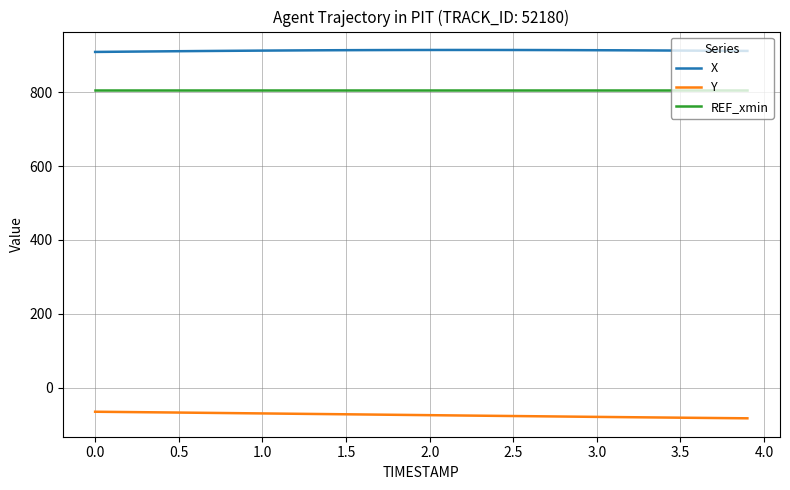

Which series has the largest range (max minus min)?

Y